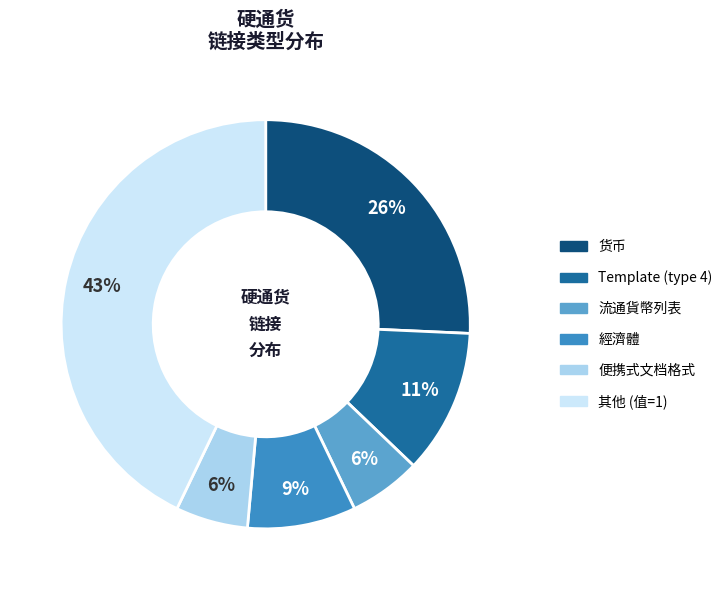

How many slices are in this pie chart?

6